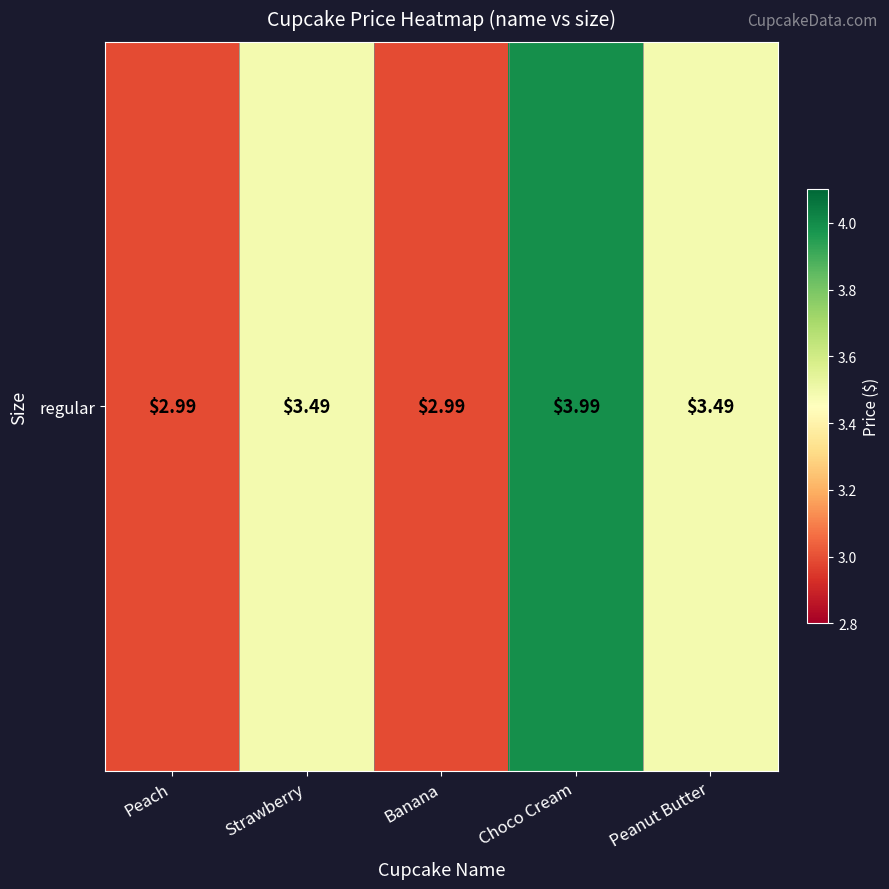

List the labels in order of value, largest first.

Choco Cream, Peanut Butter, Strawberry, Peach, Banana